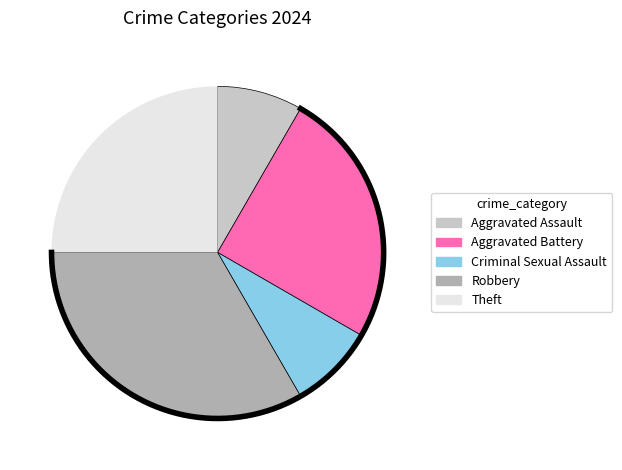

Rank the categories by value from lowest to highest.

Aggravated Assault, Criminal Sexual Assault, Aggravated Battery, Theft, Robbery